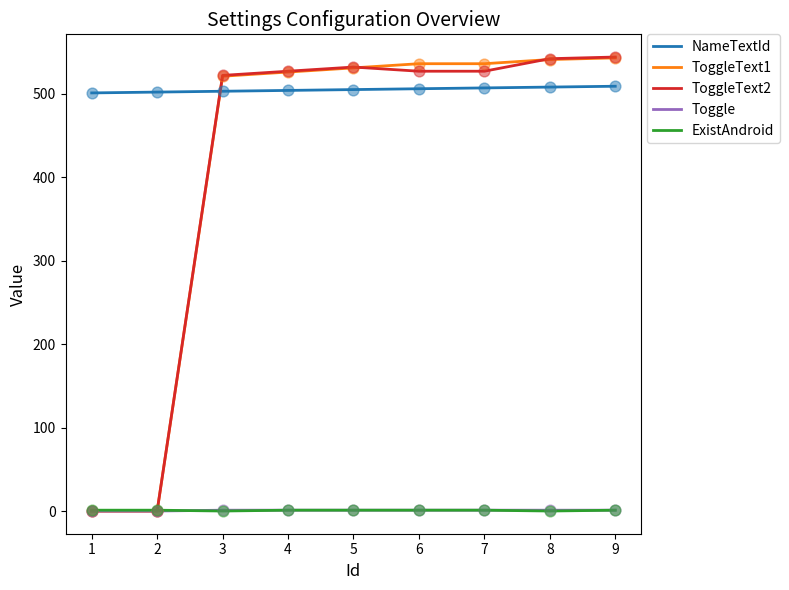

Which series has the largest total across all categories?

NameTextId